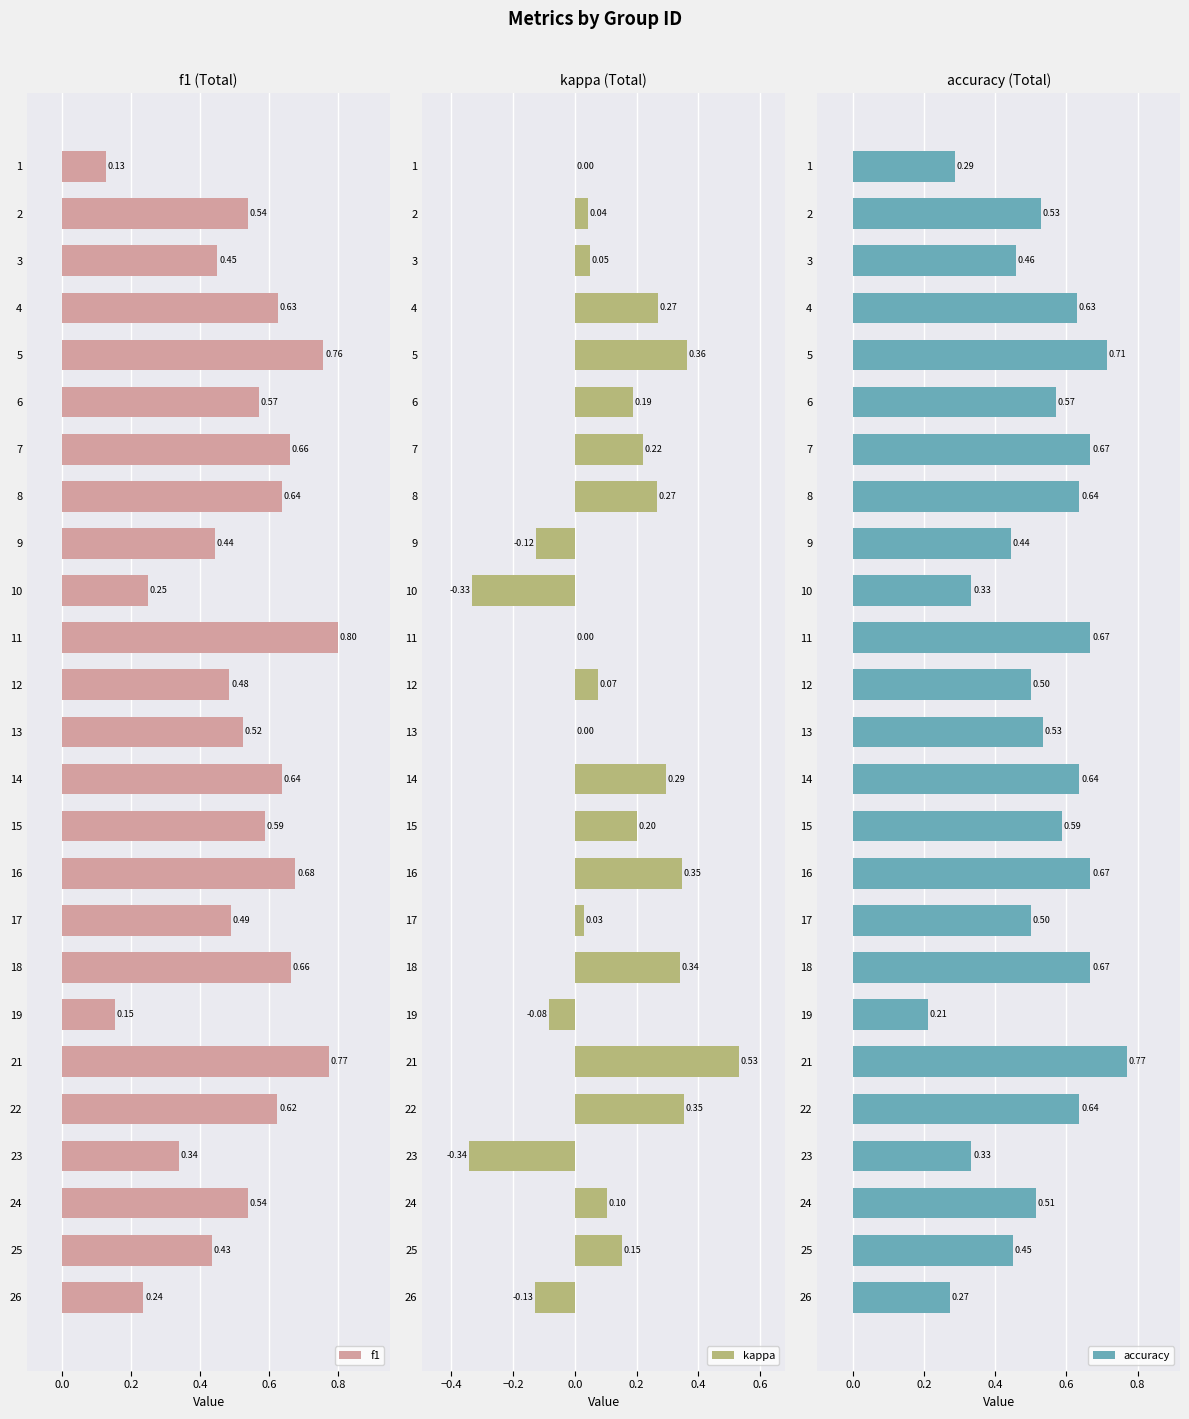

List the series in order of their peak value, lowest first.

kappa, accuracy, f1